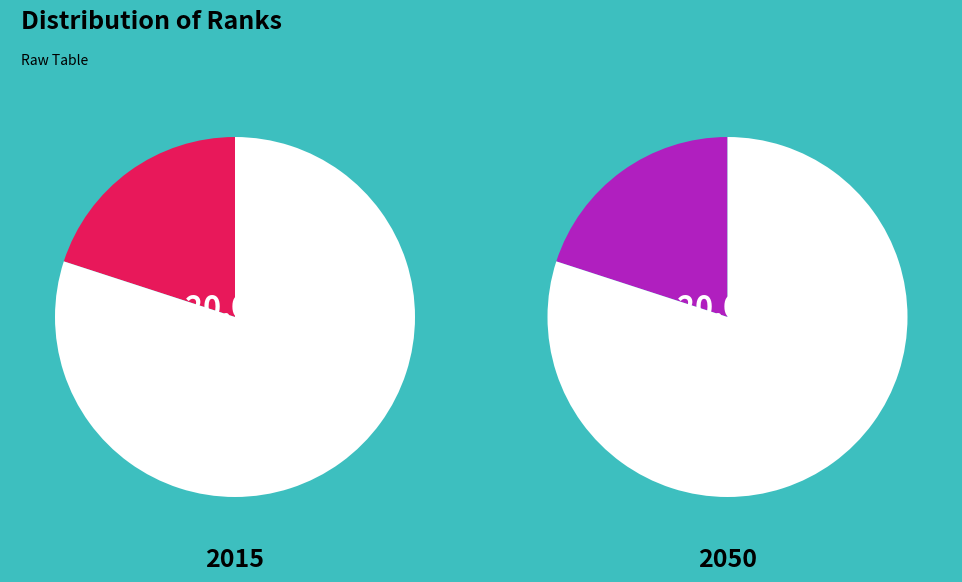

What is the smallest slice in the pie chart?

HEAD_TEACHER